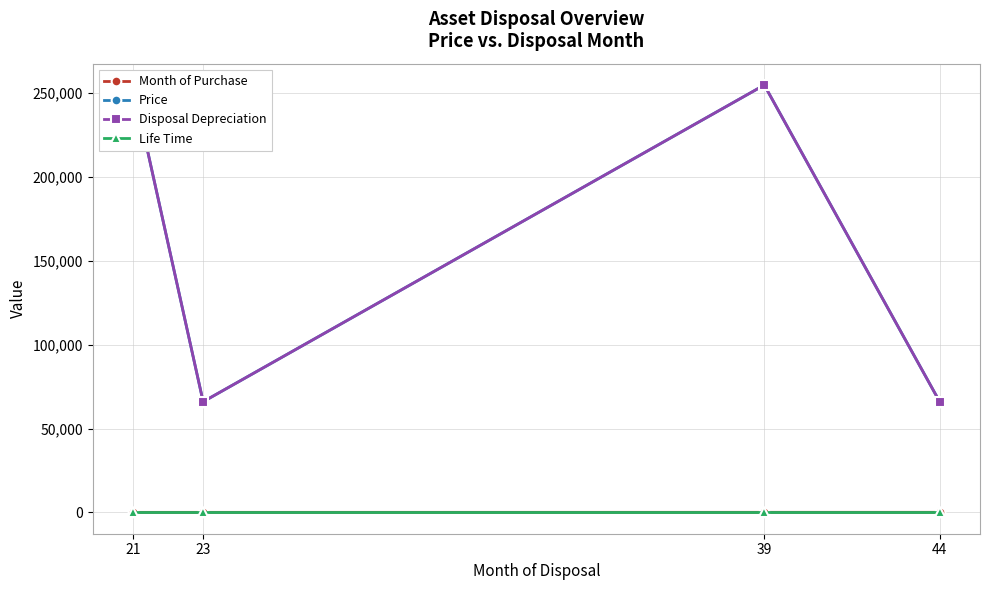

The value of Disposal Depreciation at 44 is 65989. True or false?

True